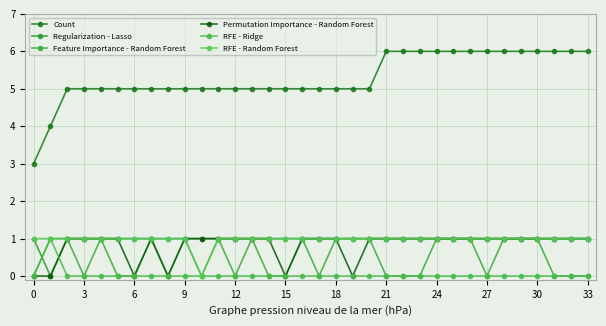

Does the chart have visible grid lines?

Yes